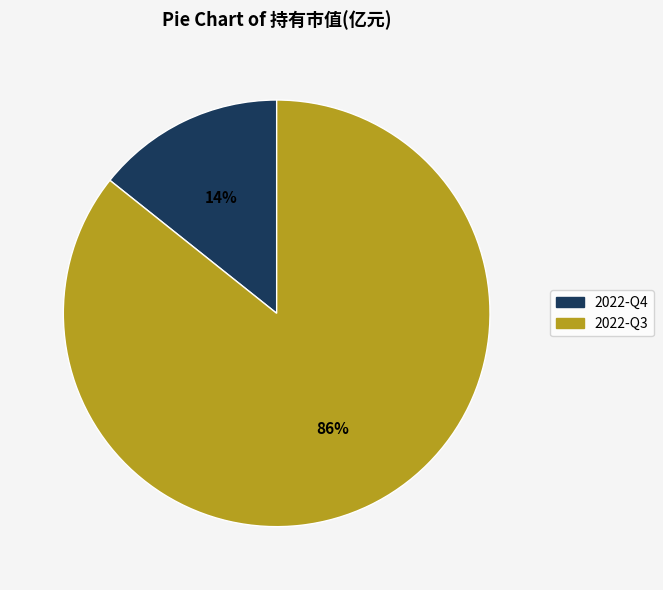

Combined, do 2022-Q4 and 2022-Q3 account for over 50%?

Yes